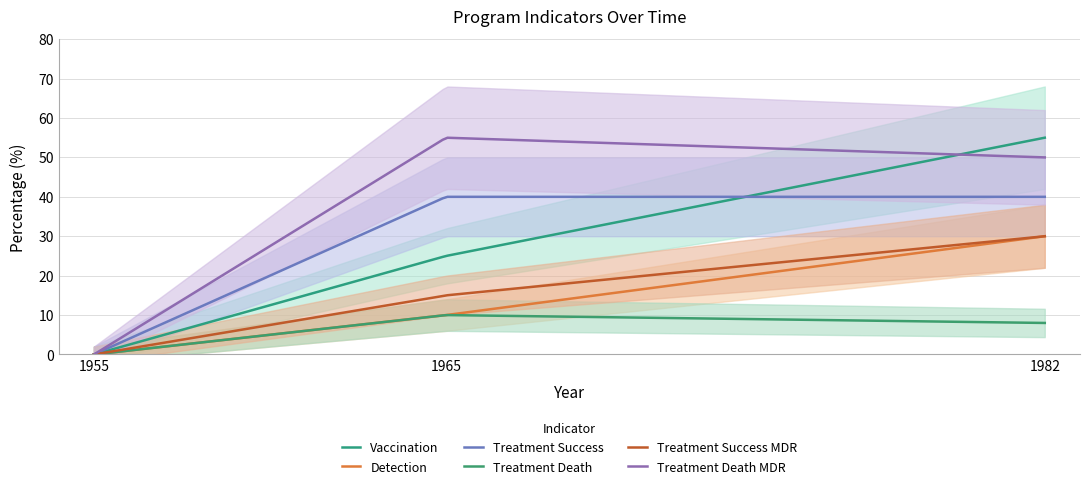

The program_perc_vaccination series shows 25 at 1965. True or false?

True